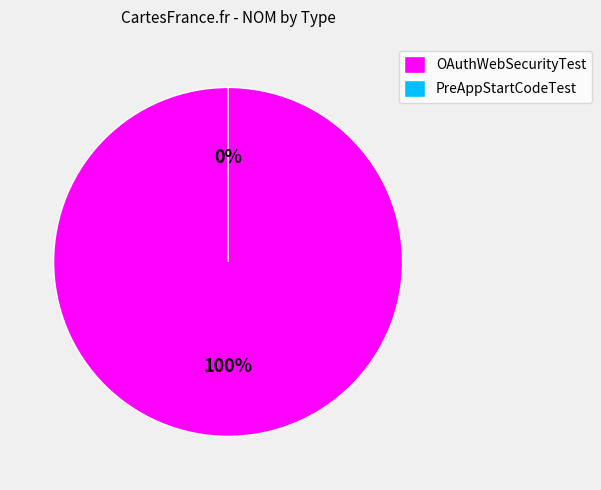

What is the smallest slice in the pie chart?

PreAppStartCodeTest